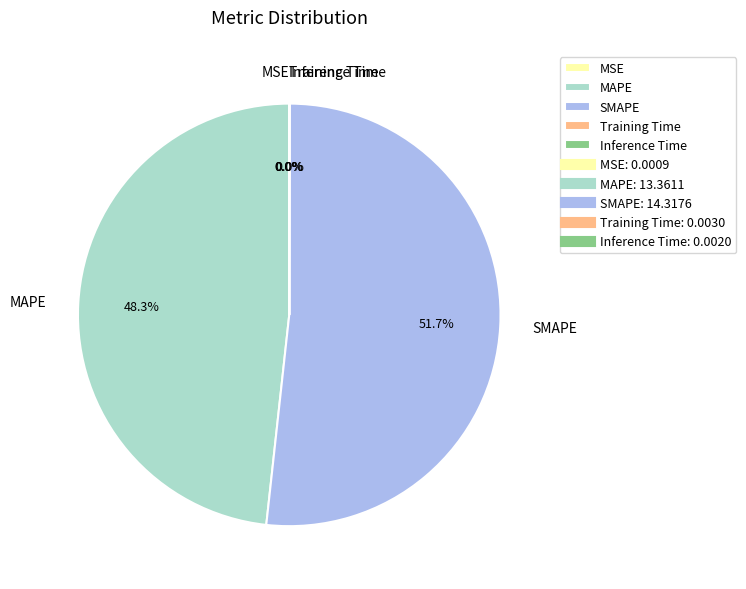

To the nearest percent, what is the combined percentage of MAPE and SMAPE?

100%